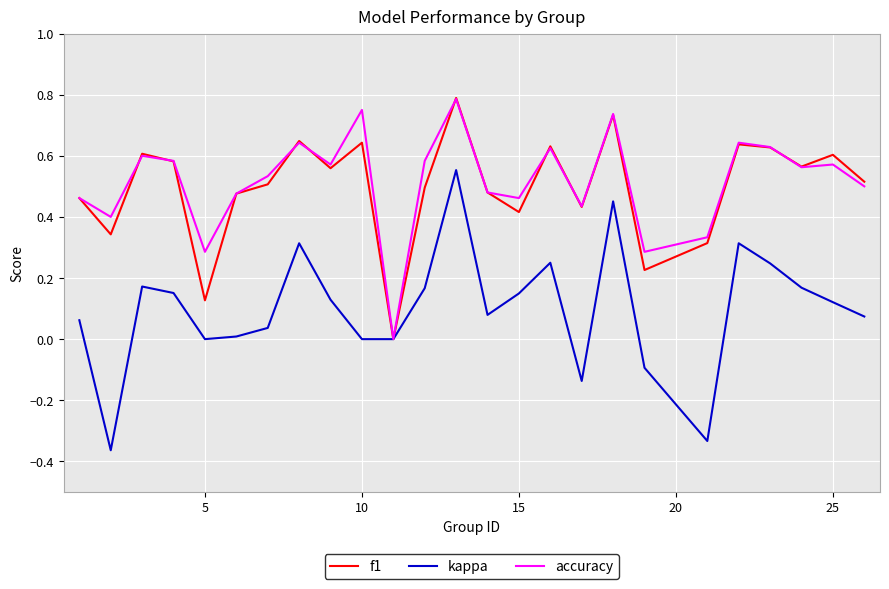

Which series has the largest range (max minus min)?

kappa